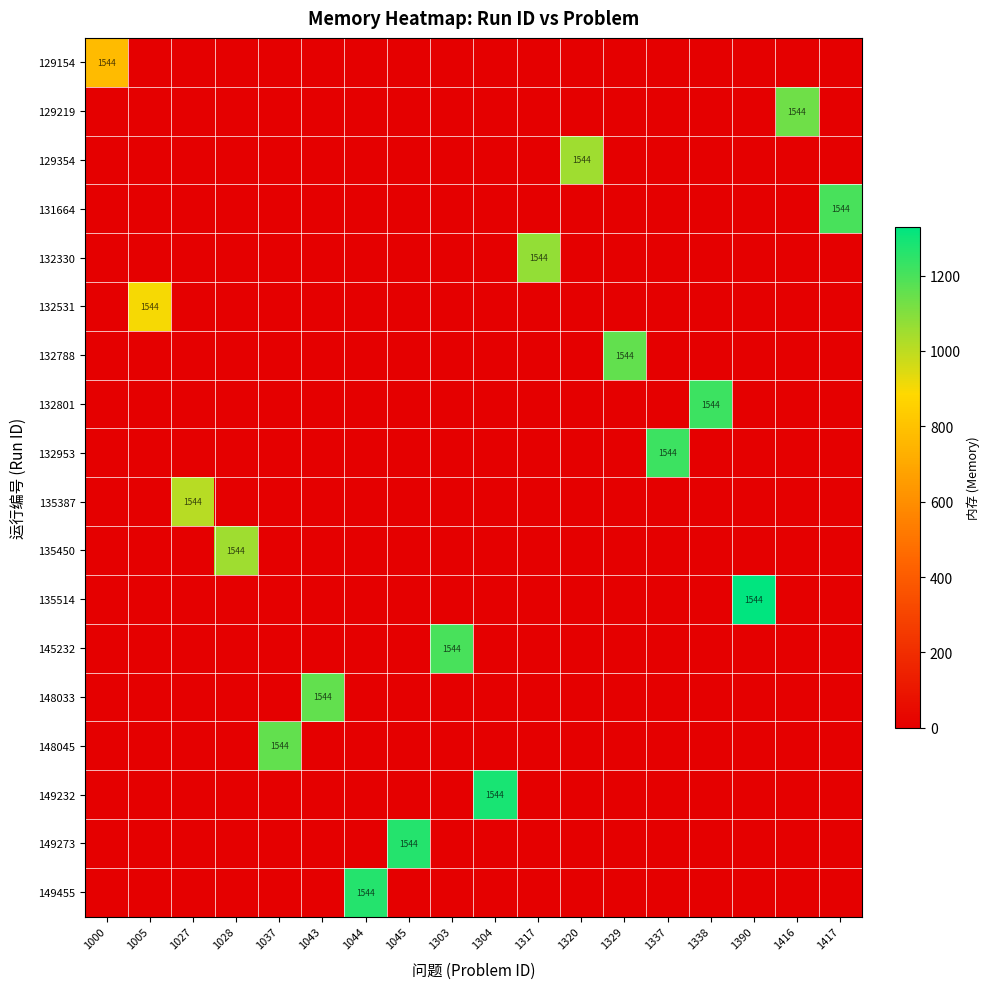

At 1037, list the series in order from largest to smallest.

148045, 129154, 129219, 129354, 131664, 132330, 132531, 132788, 132801, 132953, 135387, 135450, 135514, 145232, 148033, 149232, 149273, 149455